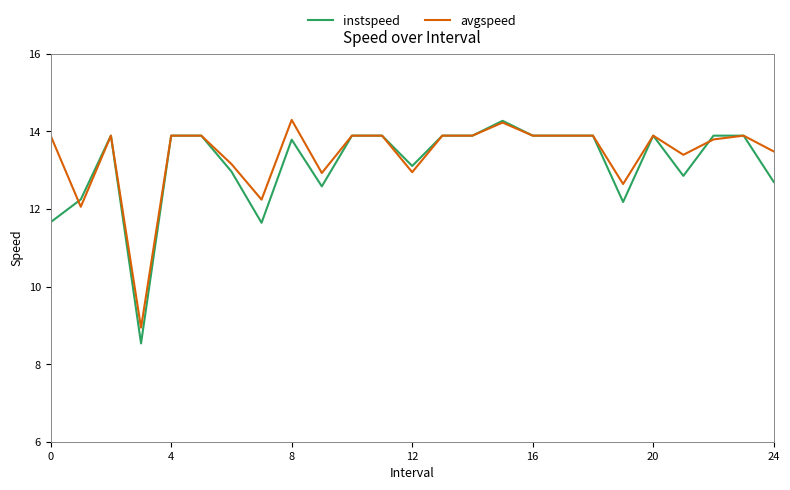

What is the maximum value for instspeed?

14.3